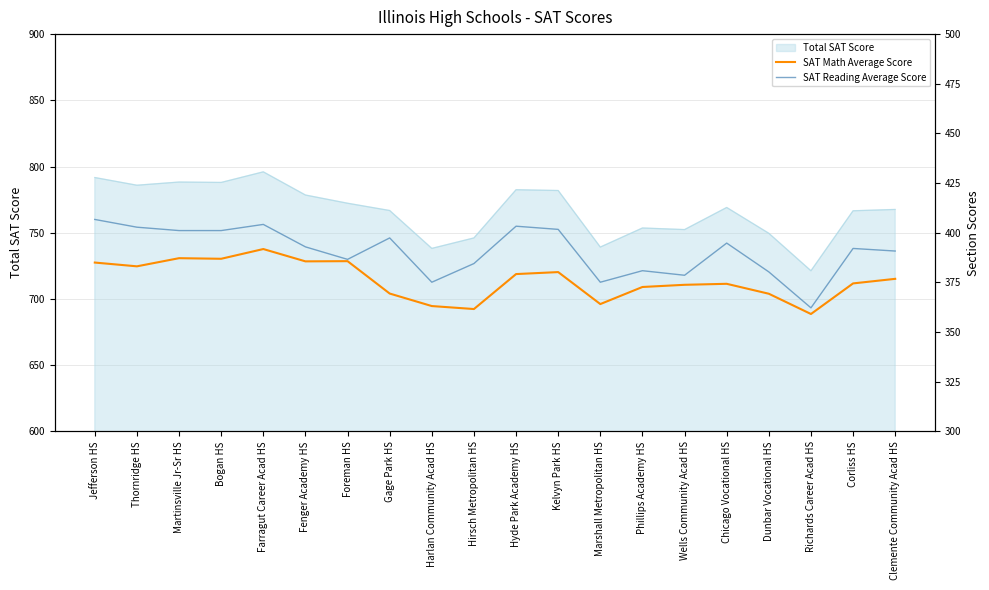

Which series has the largest range (max minus min)?

SAT Reading Average Score